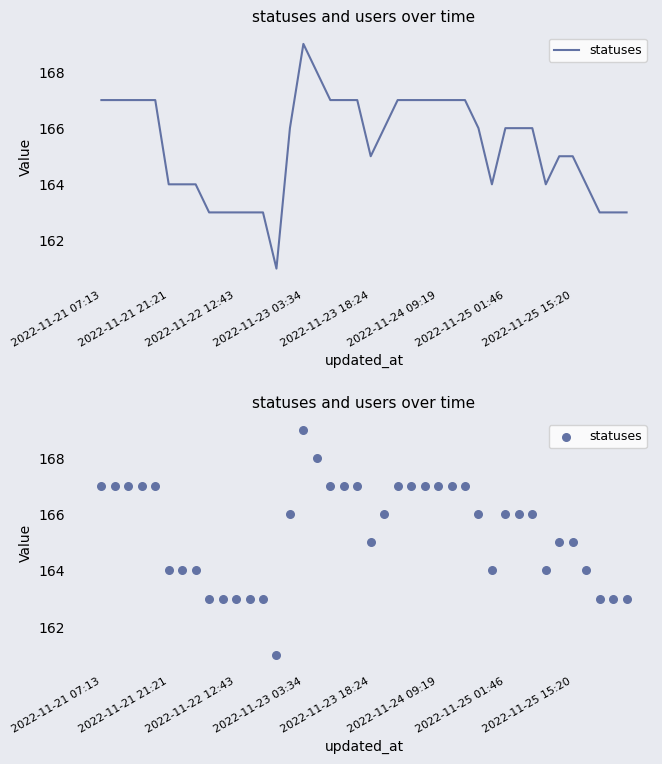

What is the change in value from 14 to 15?

+3